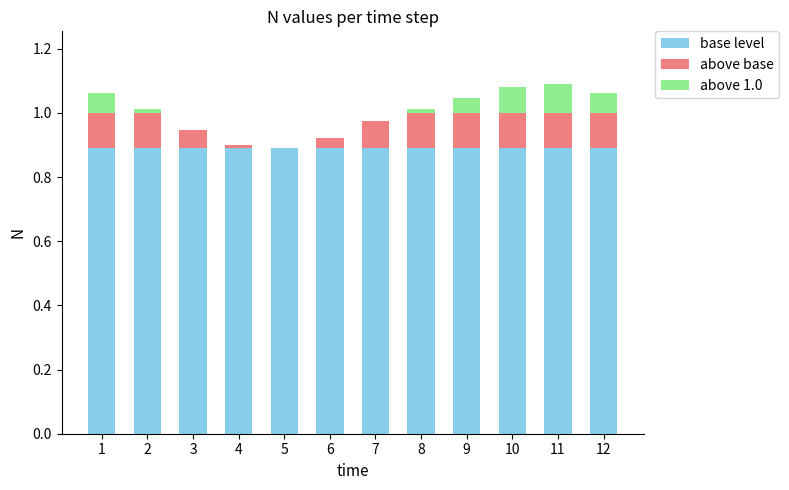

The base level series shows 0.6 at 8. True or false?

False